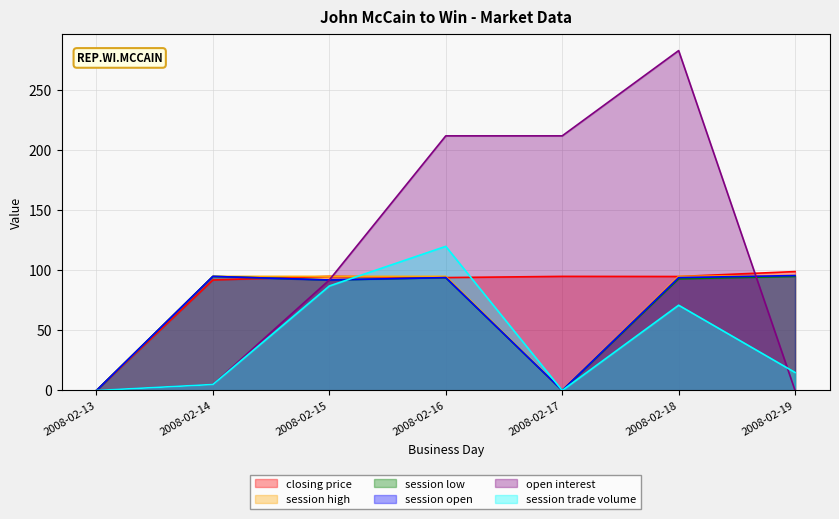

At how many categories does at least one series exceed 277?

1